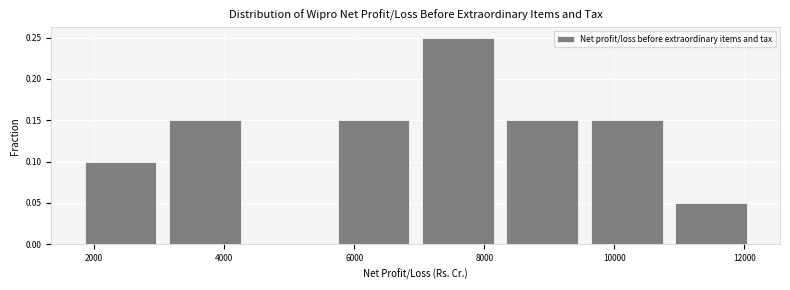

Reading left to right, transcribe this chart: for each bar, give the range it covers on the x-axis and its height. Neither the bar edges nor the heights are printed on the chart, so give them approximately, as read against the axes.

1800 to 3000: 0.10
3000 to 4400: 0.15
4400 to 5600: 0
5600 to 7000: 0.15
7000 to 8200: 0.25
8200 to 9600: 0.15
9600 to 10800: 0.15
10800 to 12200: 0.05